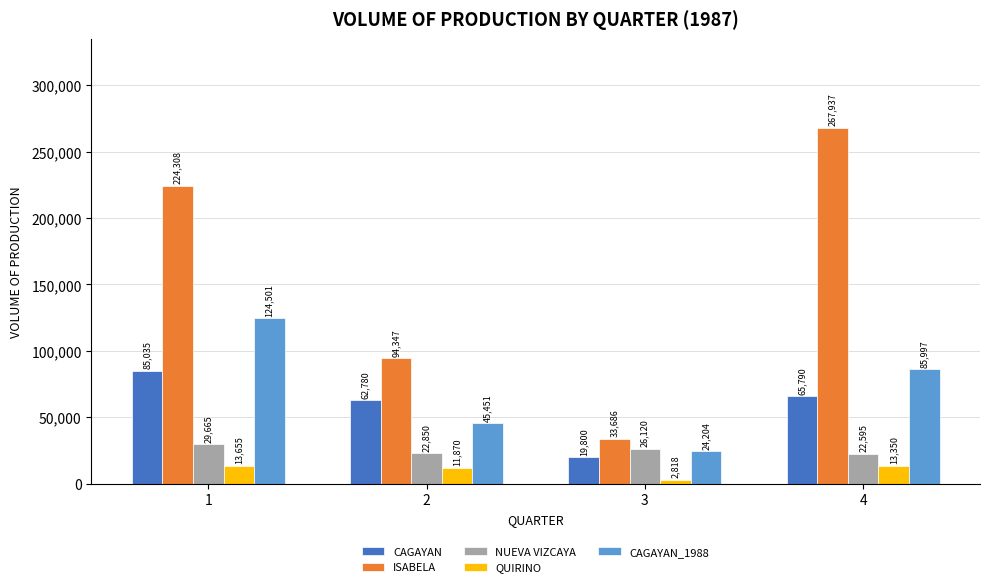

At how many categories does at least one series exceed 135964?

2